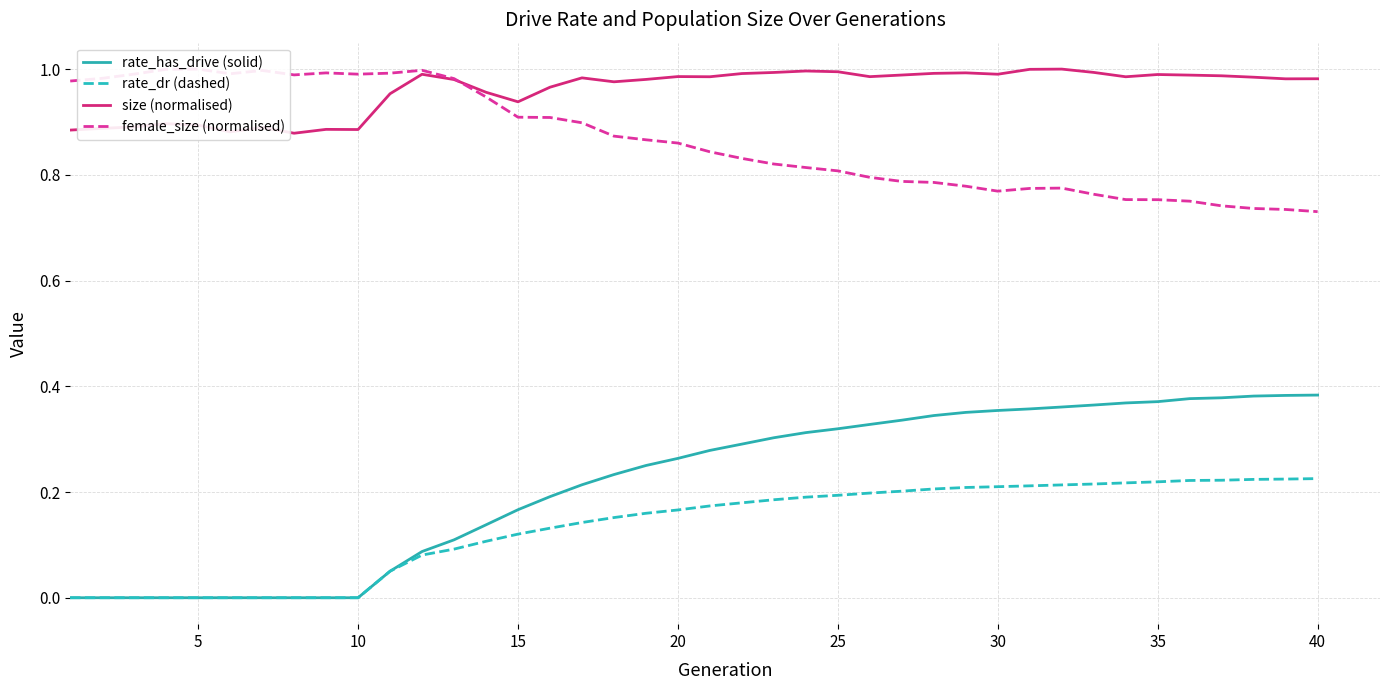

Rank the series by their maximum value, from lowest to highest.

rate_dr (dashed), rate_has_drive (solid), size (normalised), female_size (normalised)